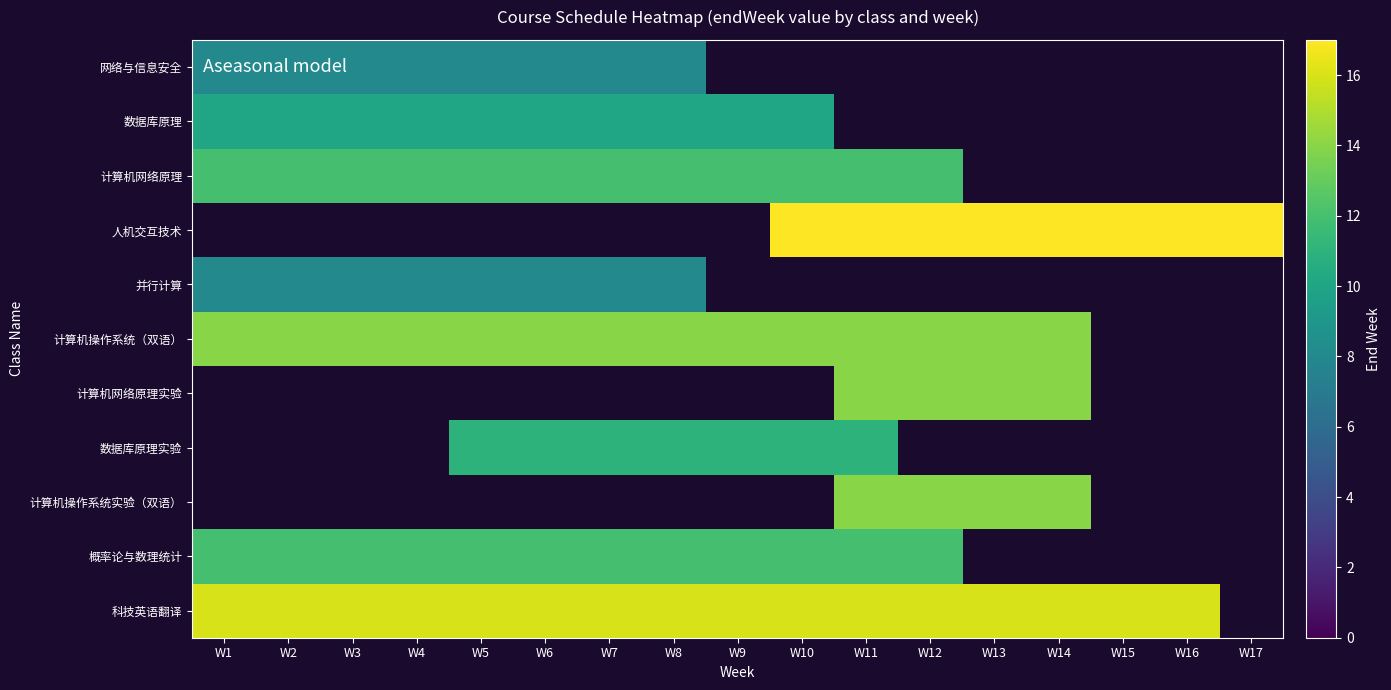

Which category has the lowest value in the 数据库原理实验 series?

W1